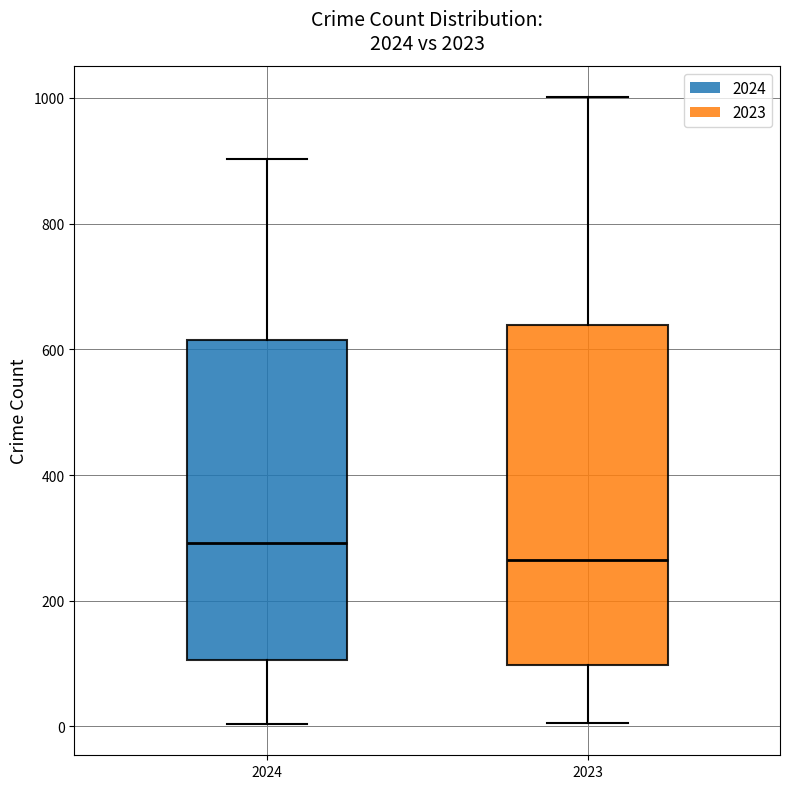

Which box's median line is the highest?

2024